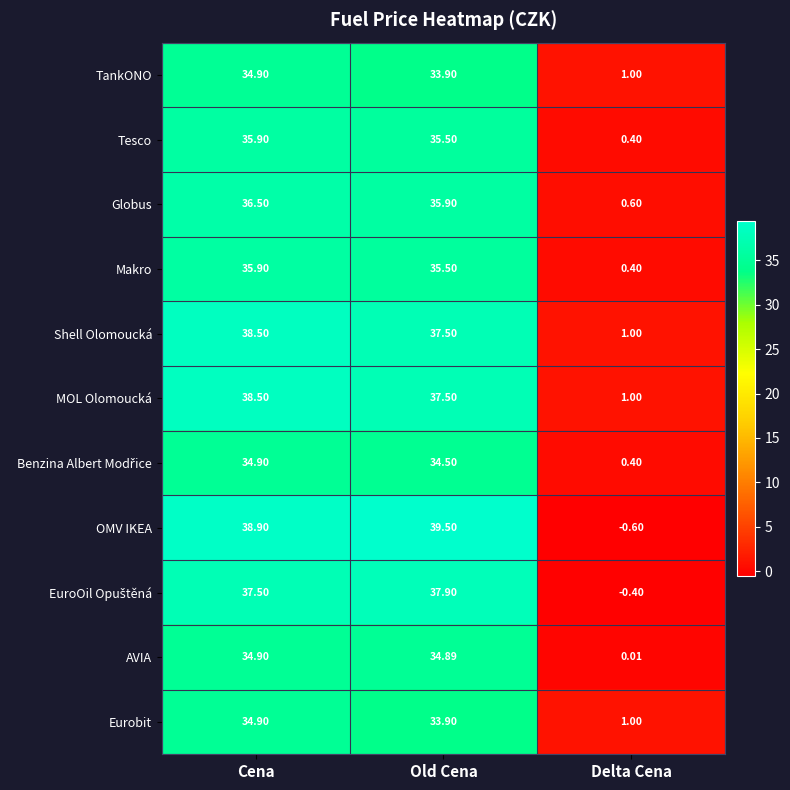

Is the value of Globus at Old Cena greater than the value of TankONO at Old Cena?

Yes